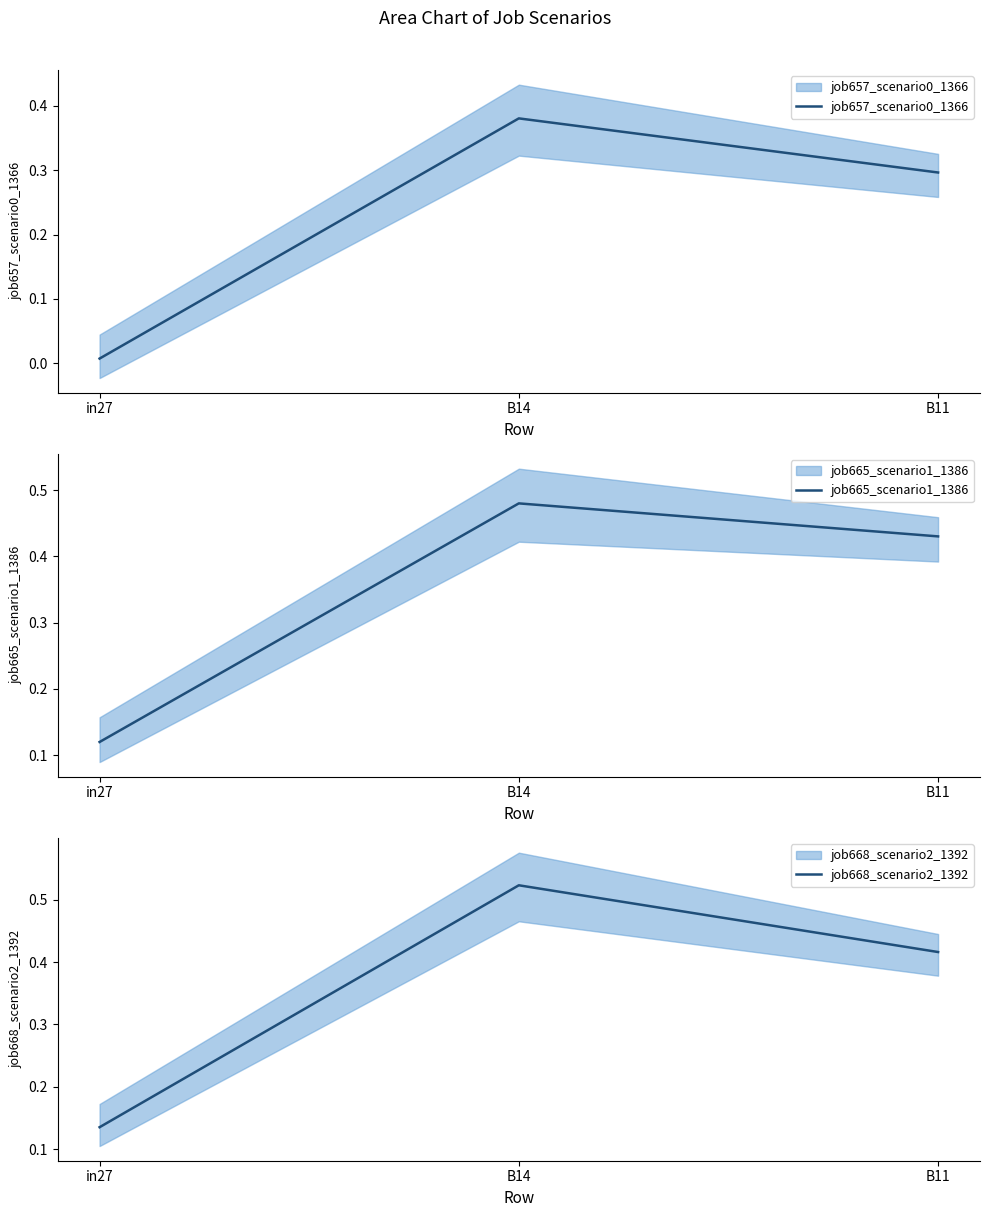

Reading left to right, list all the values displayed in this chart.

job657_scenario0_1366: in27=0.0	B14=0.4	B11=0.3
job665_scenario1_1386: in27=0.1	B14=0.5	B11=0.4
job668_scenario2_1392: in27=0.1	B14=0.5	B11=0.4